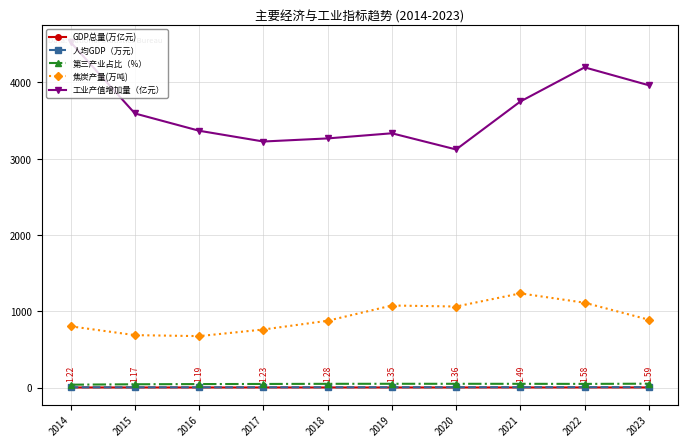

What are all the series names shown in the legend?

GDP总量(万亿元), 人均GDP（万元）, 第三产业占比（%）, 焦炭产量(万吨), 工业产值增加量（亿元）